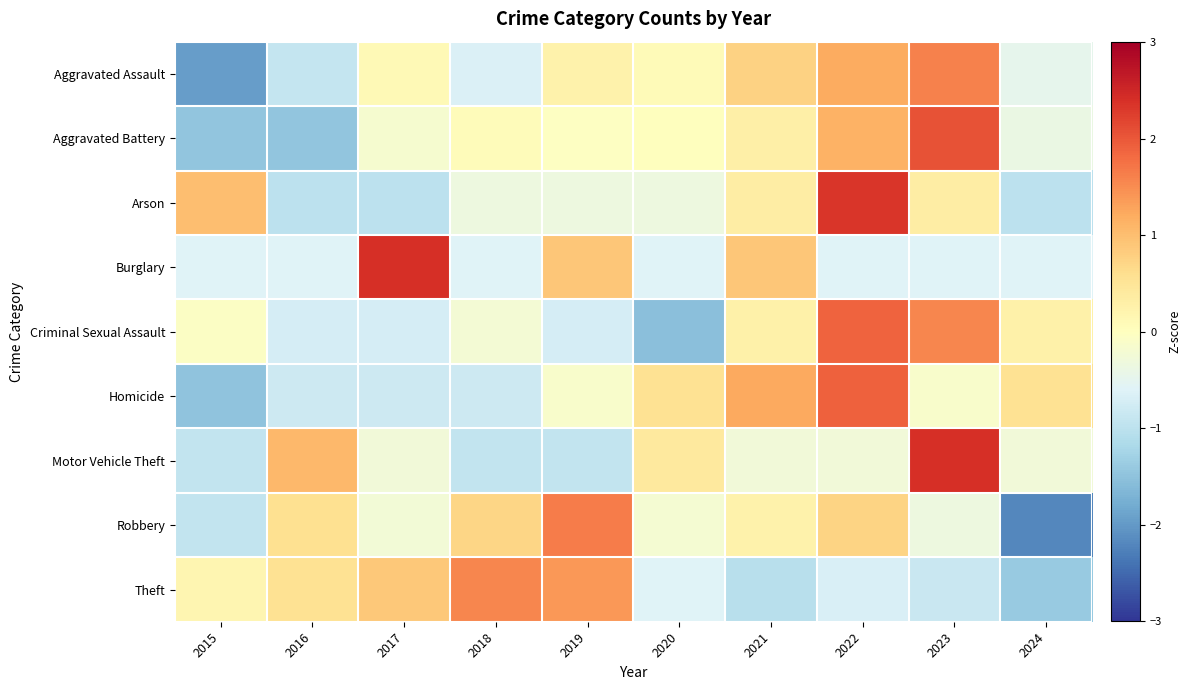

Reading left to right, transcribe all the data shown in this chart.

Aggravated Assault: 2015=-2.0	2016=-0.9	2017=0.1	2018=-0.6	2019=0.2	2020=0.1	2021=0.8	2022=1.2	2023=1.6	2024=-0.5
Aggravated Battery: 2015=-1.5	2016=-1.5	2017=-0.2	2018=0.0	2019=-0.0	2020=0.0	2021=0.3	2022=1.1	2023=2.0	2024=-0.4
Arson: 2015=1.0	2016=-1.0	2017=-1.0	2018=-0.3	2019=-0.3	2020=-0.3	2021=0.3	2022=2.3	2023=0.3	2024=-1.0
Burglary: 2015=-0.6	2016=-0.6	2017=2.4	2018=-0.6	2019=0.9	2020=-0.6	2021=0.9	2022=-0.6	2023=-0.6	2024=-0.6
Criminal Sexual Assault: 2015=-0.1	2016=-0.7	2017=-0.7	2018=-0.2	2019=-0.7	2020=-1.5	2021=0.3	2022=1.9	2023=1.6	2024=0.3
Homicide: 2015=-1.5	2016=-0.8	2017=-0.8	2018=-0.8	2019=-0.1	2020=0.5	2021=1.2	2022=1.9	2023=-0.1	2024=0.5
Motor Vehicle Theft: 2015=-0.9	2016=1.1	2017=-0.3	2018=-0.9	2019=-0.9	2020=0.4	2021=-0.3	2022=-0.3	2023=2.4	2024=-0.3
Robbery: 2015=-0.9	2016=0.6	2017=-0.3	2018=0.7	2019=1.6	2020=-0.2	2021=0.2	2022=0.7	2023=-0.3	2024=-2.2
Theft: 2015=0.2	2016=0.5	2017=0.9	2018=1.6	2019=1.4	2020=-0.6	2021=-1.0	2022=-0.7	2023=-0.8	2024=-1.4